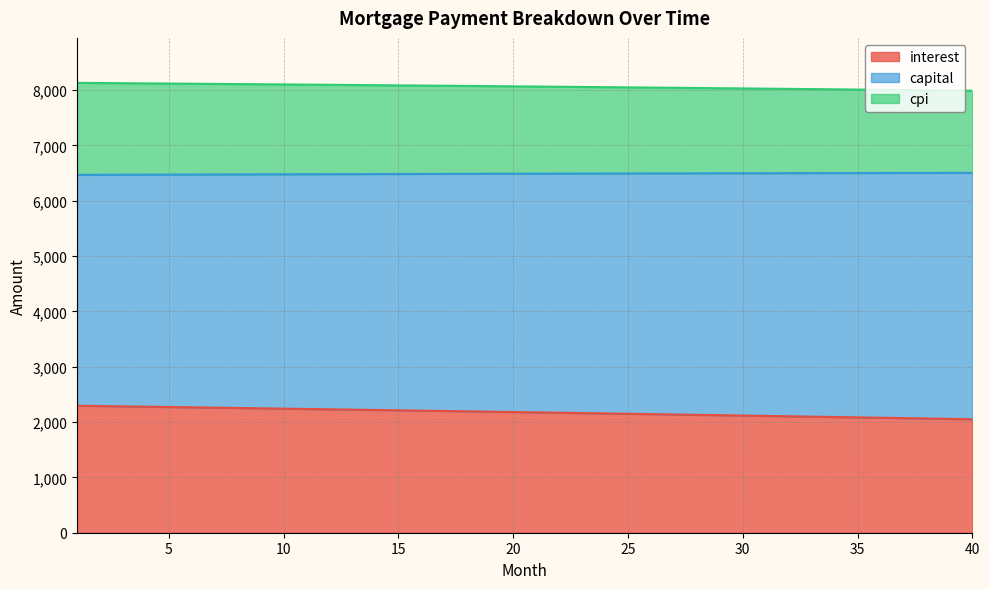

What is the lowest value of the interest series?

2051.5